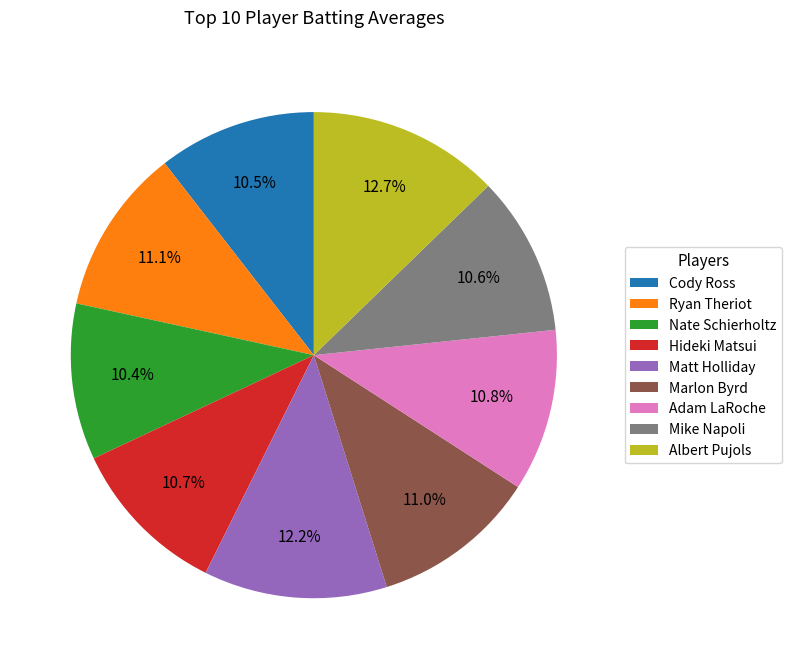

To the nearest percent, what percentage of the pie is Marlon Byrd?

11%